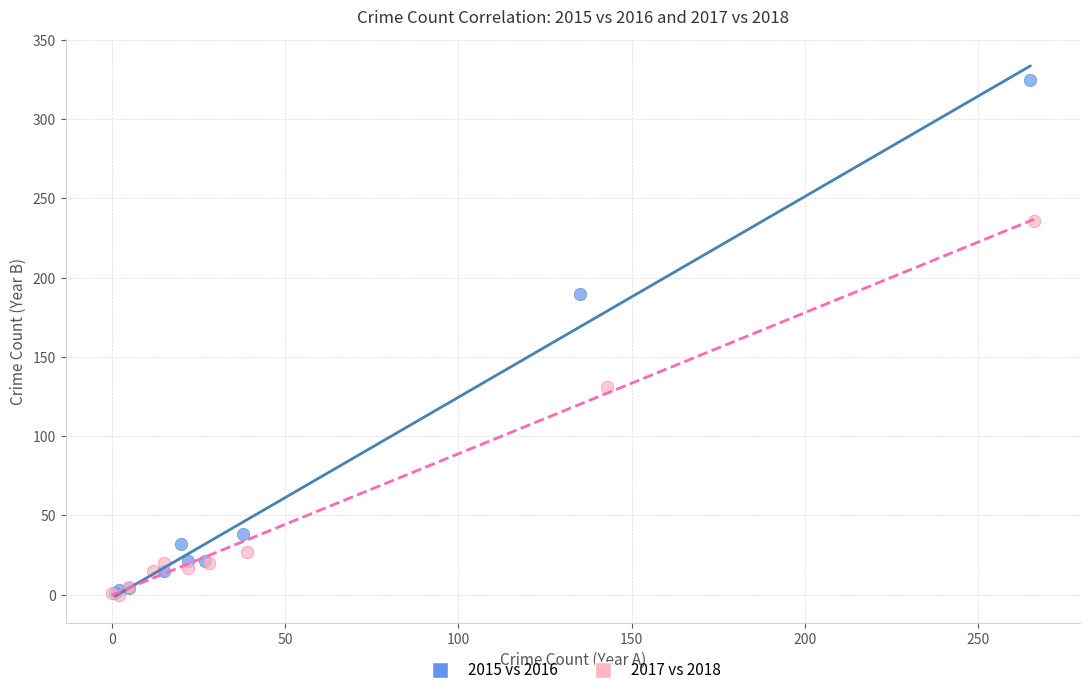

What are all the series names shown in the legend?

2015 vs 2016, 2017 vs 2018